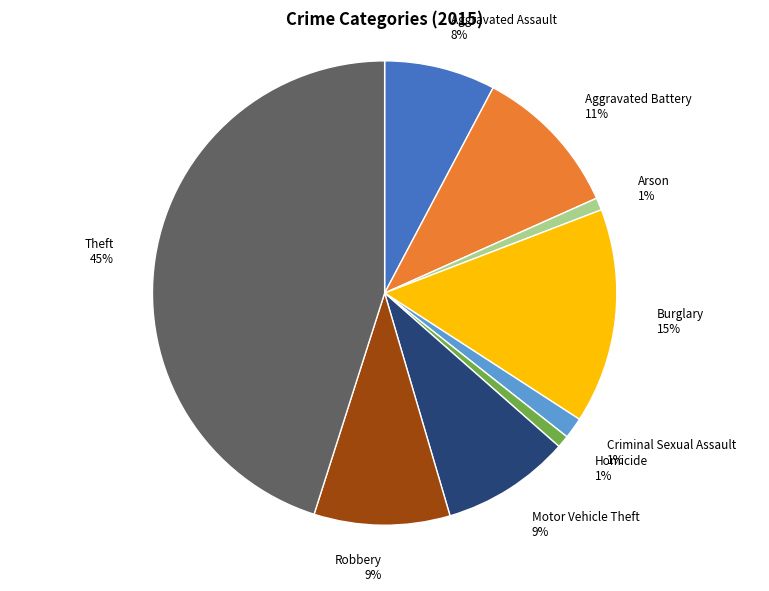

To the nearest percent, what is the combined percentage of Burglary and Aggravated Assault?

23%